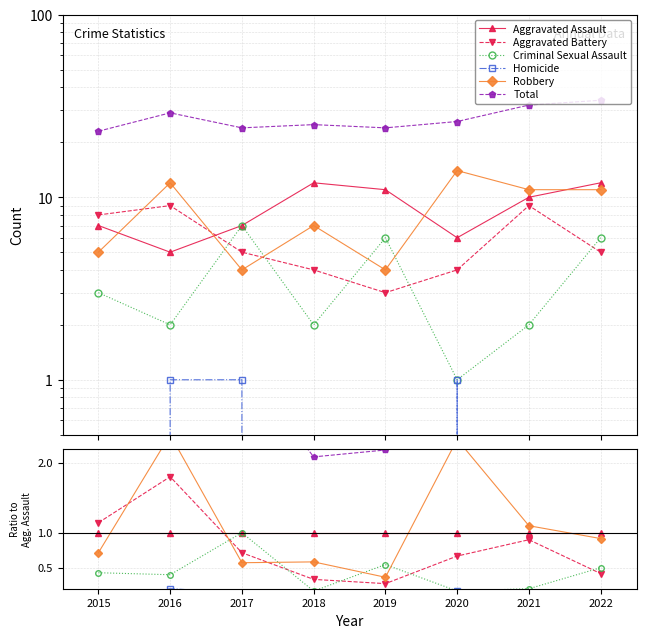

Is it true that Aggravated Battery equals 0.9 at 2021?

True